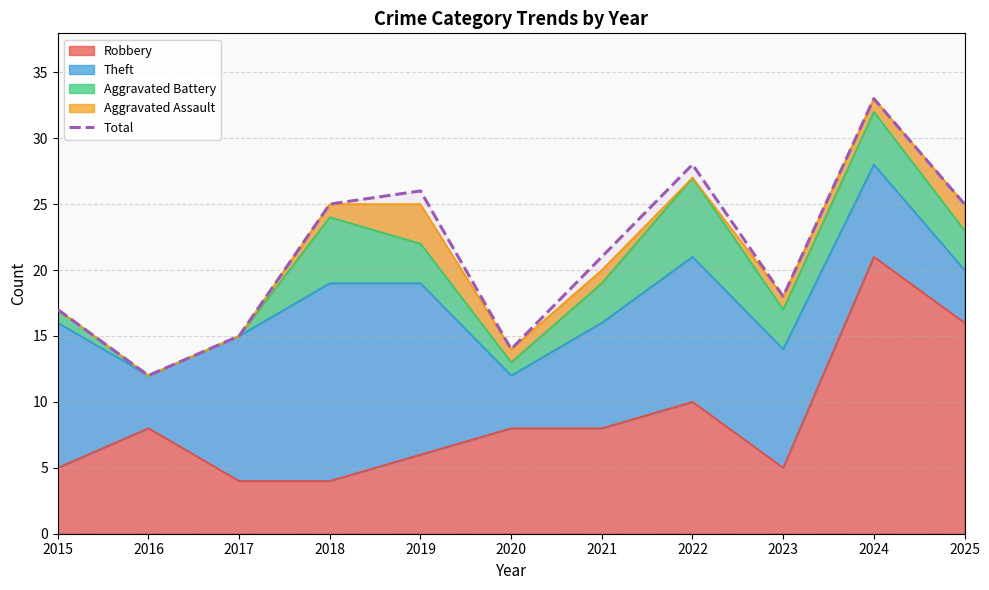

Where is the data nearest to the value 22?

2021